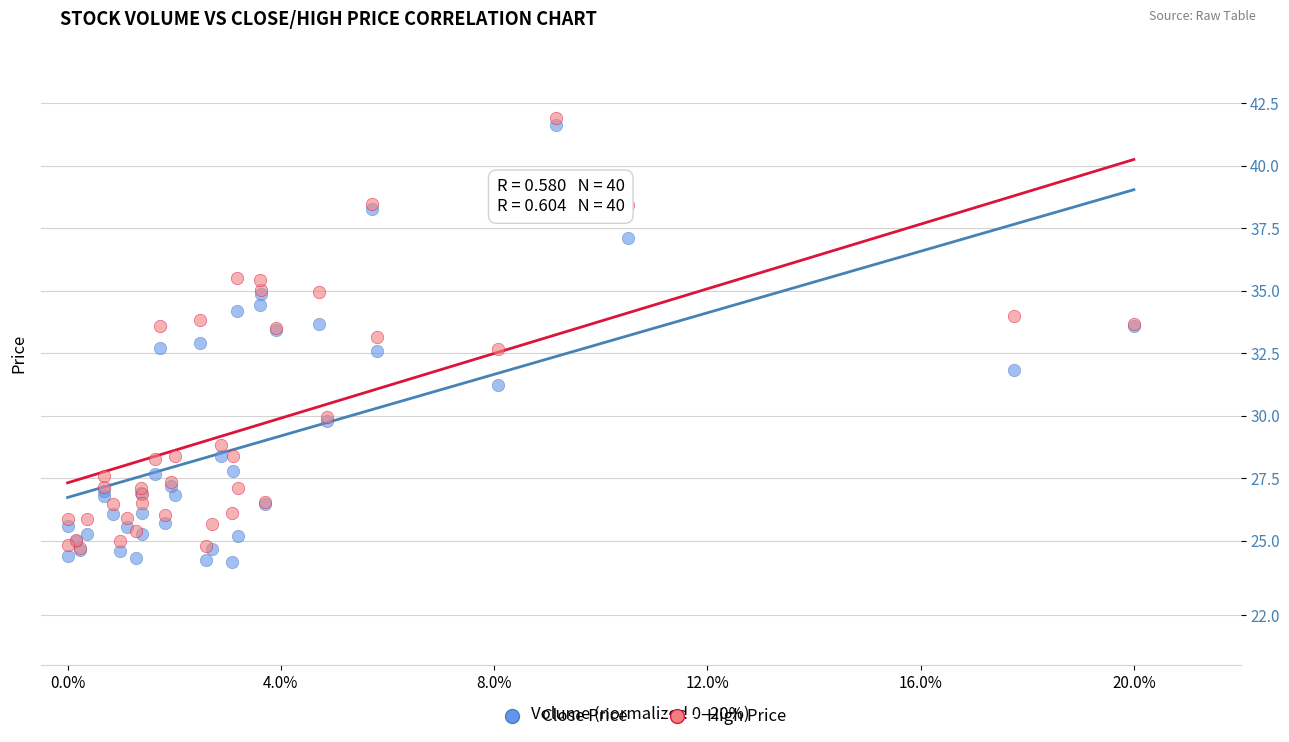

What are all the series names shown in the legend?

Close Price, High Price